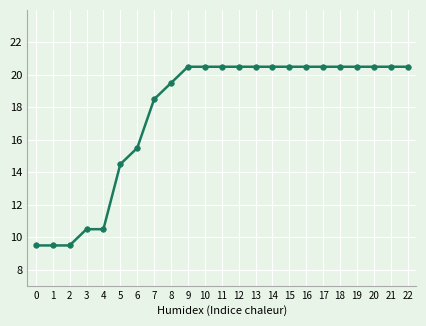

What is the greatest value displayed?

20.5